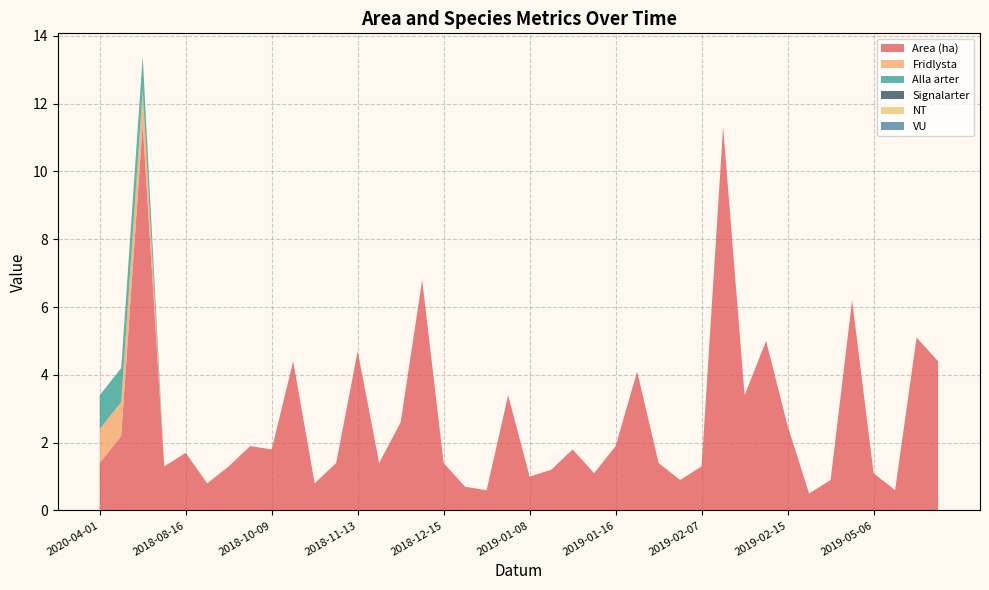

Reading left to right, transcribe all the data shown in this chart.

Area (ha): 1.4	2.2	11.4	1.3	1.7	0.8	1.3	1.9	1.8	4.4	0.8	1.4	4.7	1.4	2.6	6.8	1.4	0.7	0.6	3.4	1.0	1.2	1.8	1.1	1.9	4.1	1.4	0.9	1.3	11.3	3.4	5.0	2.5	0.5	0.9	6.2	1.1	0.6	5.1	4.4
Fridlysta: 1.0	1.0	1.0	0.0	0.0	0.0	0.0	0.0	0.0	0.0	0.0	0.0	0.0	0.0	0.0	0.0	0.0	0.0	0.0	0.0	0.0	0.0	0.0	0.0	0.0	0.0	0.0	0.0	0.0	0.0	0.0	0.0	0.0	0.0	0.0	0.0	0.0	0.0	0.0	0.0
Alla arter: 1.0	1.0	1.0	0.0	0.0	0.0	0.0	0.0	0.0	0.0	0.0	0.0	0.0	0.0	0.0	0.0	0.0	0.0	0.0	0.0	0.0	0.0	0.0	0.0	0.0	0.0	0.0	0.0	0.0	0.0	0.0	0.0	0.0	0.0	0.0	0.0	0.0	0.0	0.0	0.0
Signalarter: 0.0	0.0	0.0	0.0	0.0	0.0	0.0	0.0	0.0	0.0	0.0	0.0	0.0	0.0	0.0	0.0	0.0	0.0	0.0	0.0	0.0	0.0	0.0	0.0	0.0	0.0	0.0	0.0	0.0	0.0	0.0	0.0	0.0	0.0	0.0	0.0	0.0	0.0	0.0	0.0
NT: 0.0	0.0	0.0	0.0	0.0	0.0	0.0	0.0	0.0	0.0	0.0	0.0	0.0	0.0	0.0	0.0	0.0	0.0	0.0	0.0	0.0	0.0	0.0	0.0	0.0	0.0	0.0	0.0	0.0	0.0	0.0	0.0	0.0	0.0	0.0	0.0	0.0	0.0	0.0	0.0
VU: 0.0	0.0	0.0	0.0	0.0	0.0	0.0	0.0	0.0	0.0	0.0	0.0	0.0	0.0	0.0	0.0	0.0	0.0	0.0	0.0	0.0	0.0	0.0	0.0	0.0	0.0	0.0	0.0	0.0	0.0	0.0	0.0	0.0	0.0	0.0	0.0	0.0	0.0	0.0	0.0